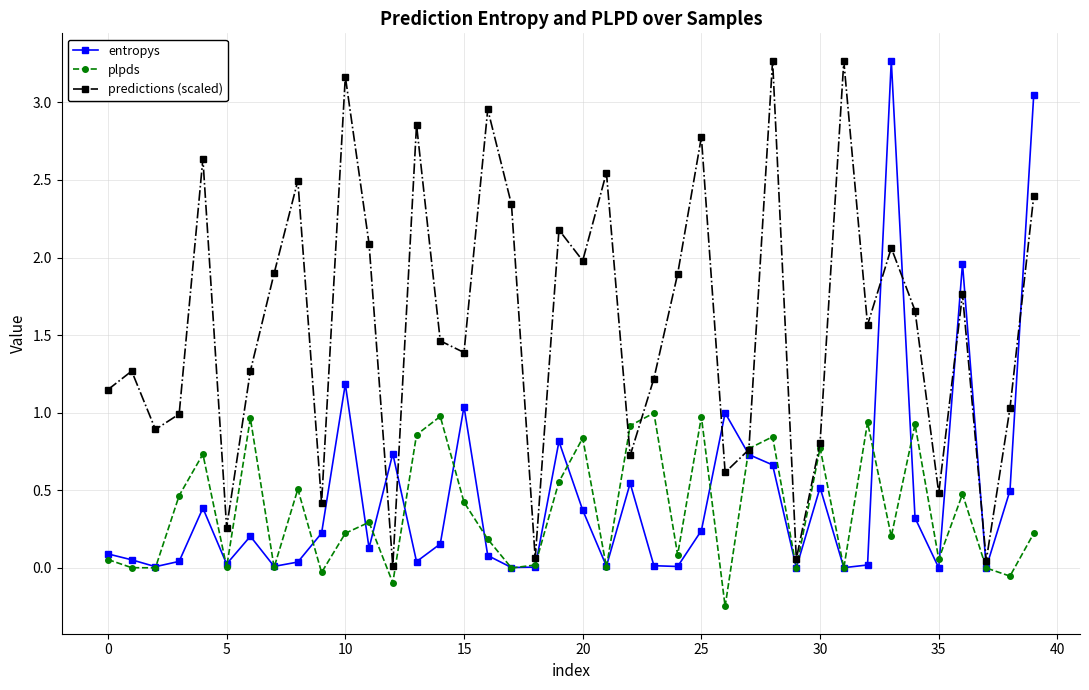

Which series has the largest total across all categories?

predictions (scaled)